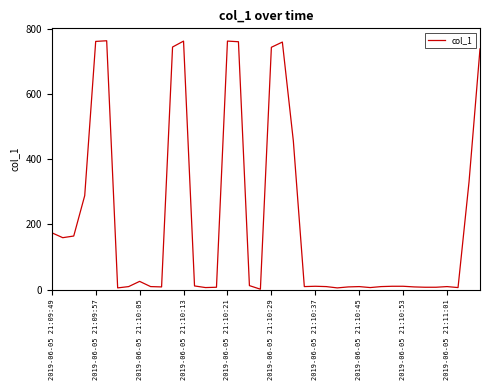

What is the minimum value shown in the chart?

1.0